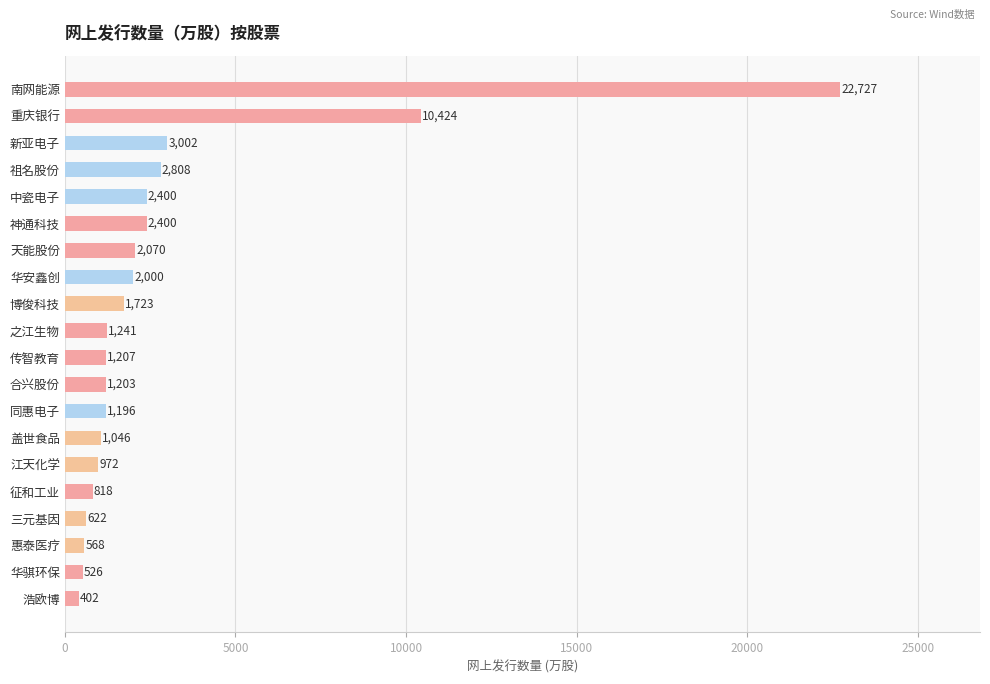

What is the sum of the values at 博俊科技 and 盖世食品?

2769.0